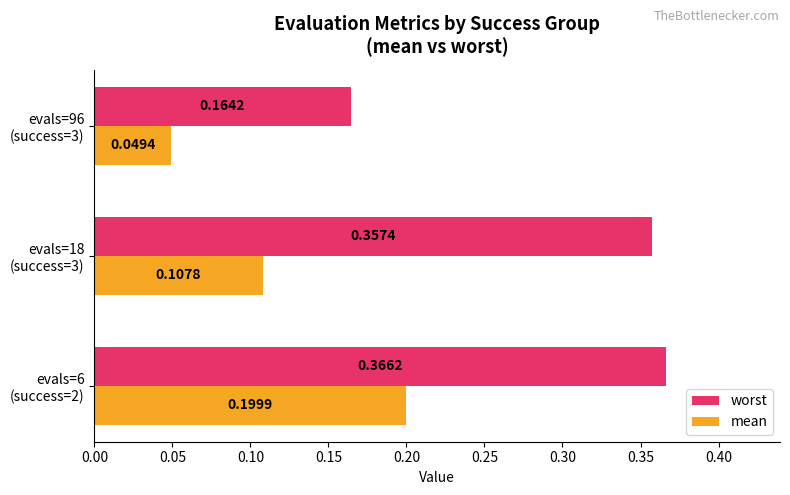

What is the average value of the worst series?

0.3